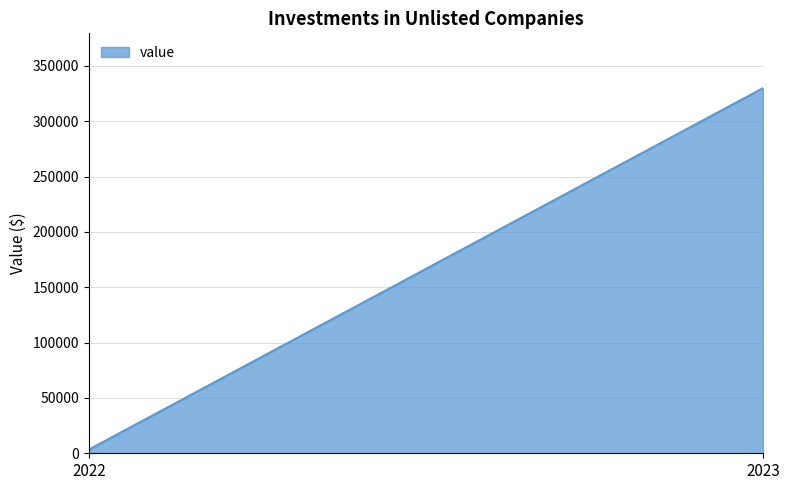

What is the minimum value shown in the chart?

3300